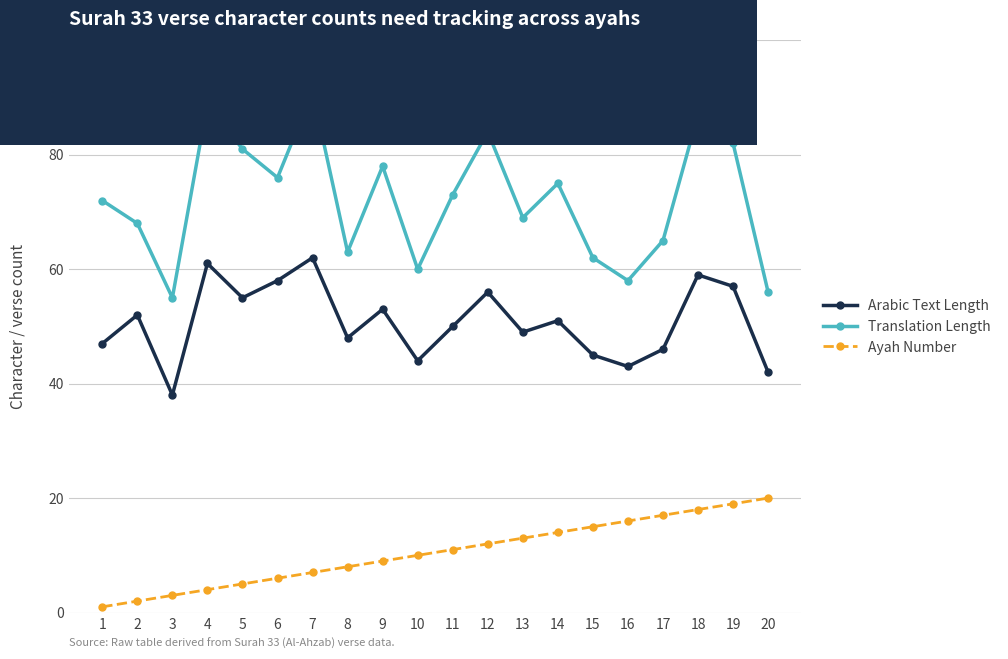

What is the average value of the Arabic Text Length series?

51